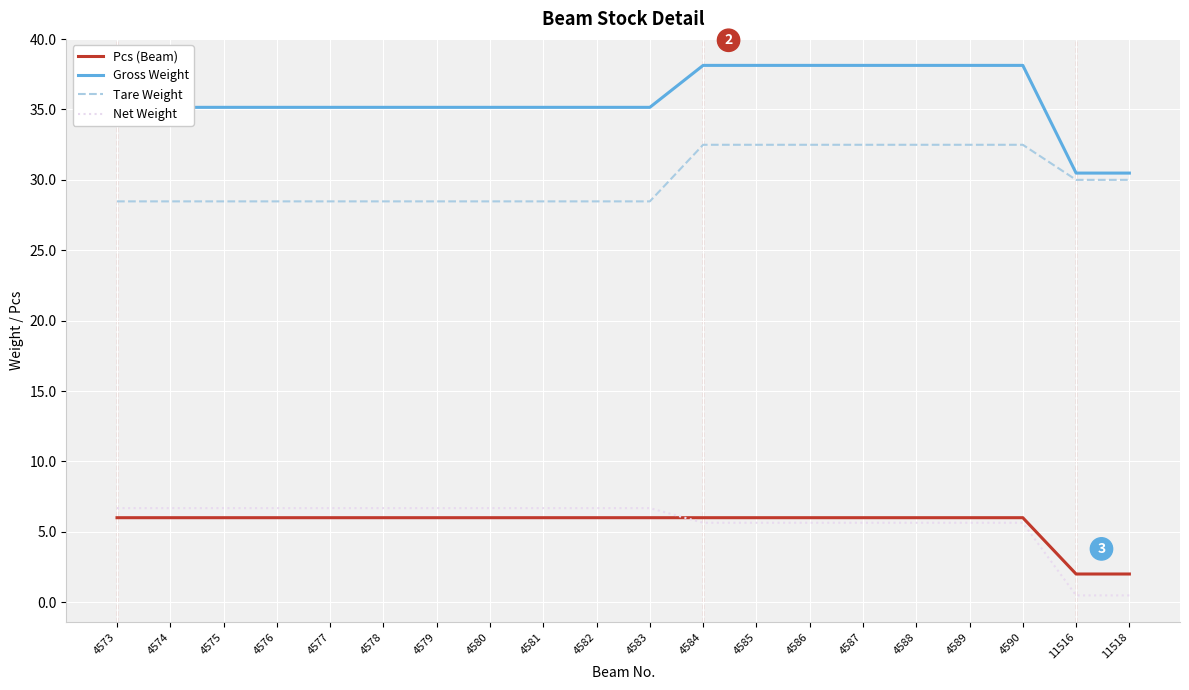

The Pcs (Beam) series shows 3.4 at 4576. True or false?

False